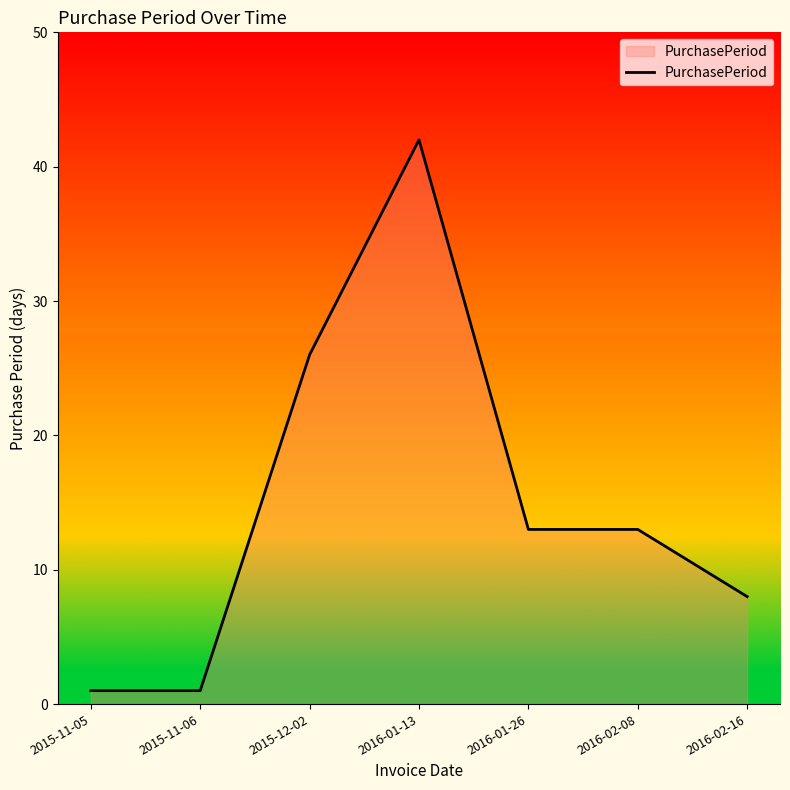

True or false: there are more than 2 points higher than both neighbors.

False